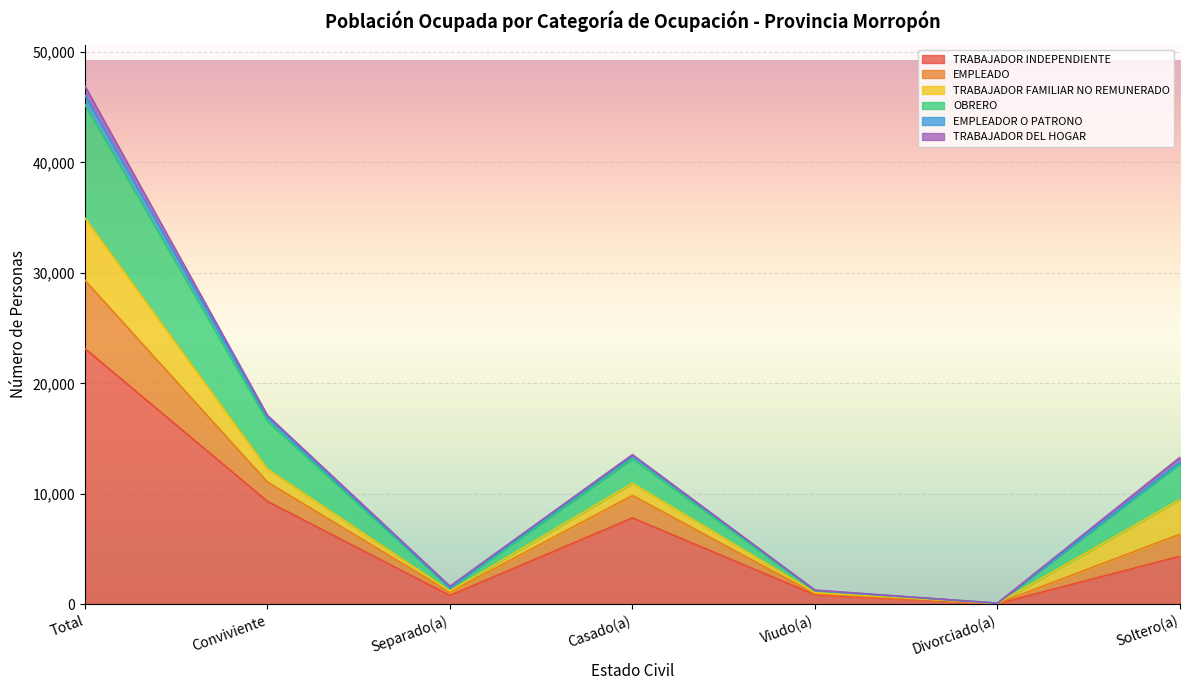

At which category does TRABAJADOR INDEPENDIENTE reach its first local peak?

Casado(a)